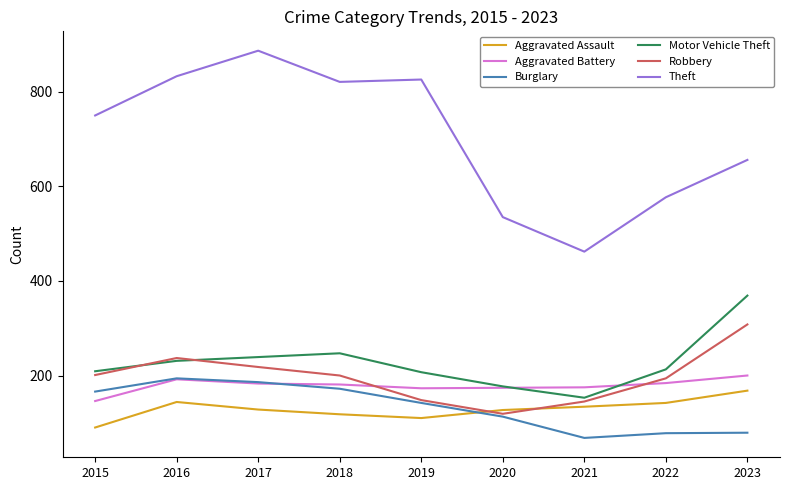

Where does the Aggravated Battery series first go above 181?

2016